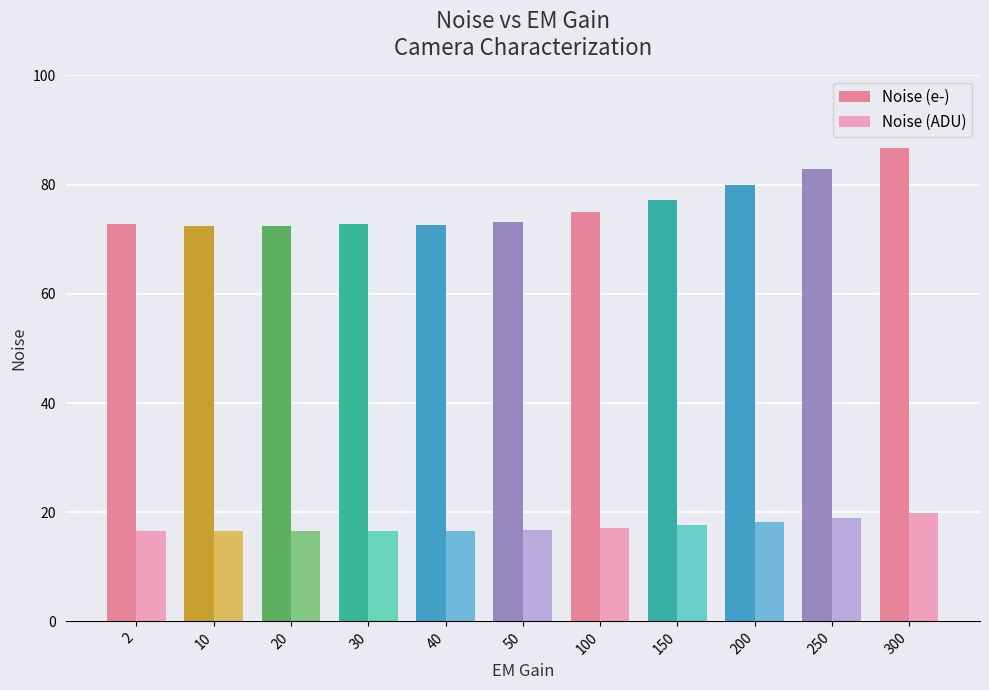

Which series has the largest total across all categories?

Noise (e-)